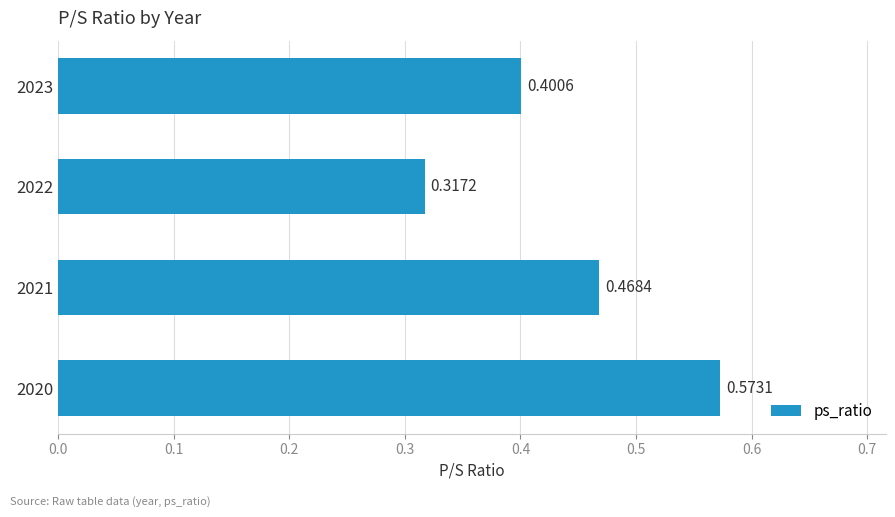

What is the sum of the values at 2022 and 2020?

0.9